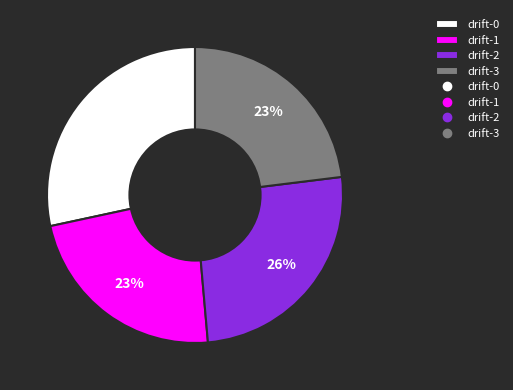

Is there any slice that represents more than half of the pie?

No